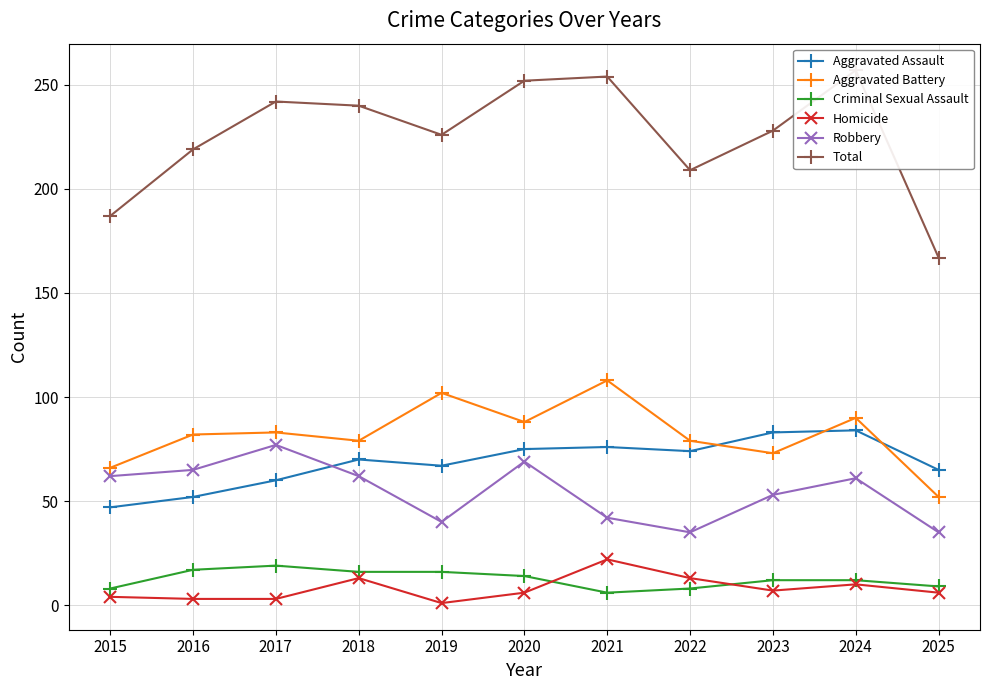

True or false: Homicide has more than 1 interior local peaks.

True